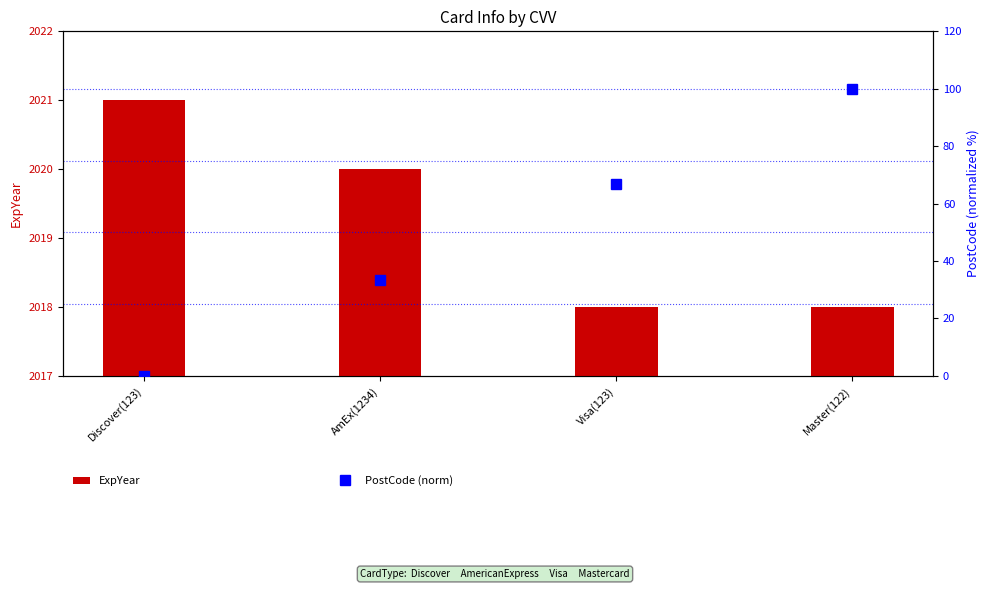

Reading left to right, list all the values displayed in this chart.

ExpYear: 2021.0	2020.0	2018.0	2018.0
PostCode (norm): 0.0	33.3	66.7	100.0